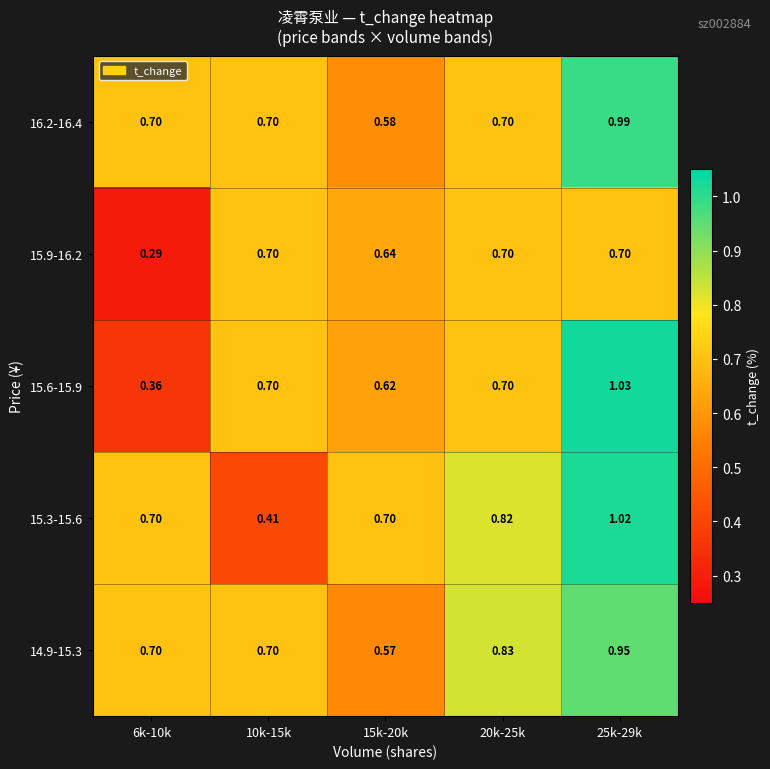

Is the value of 15.3-15.6 at 25k-29k greater than the value of 15.9-16.2 at 20k-25k?

Yes